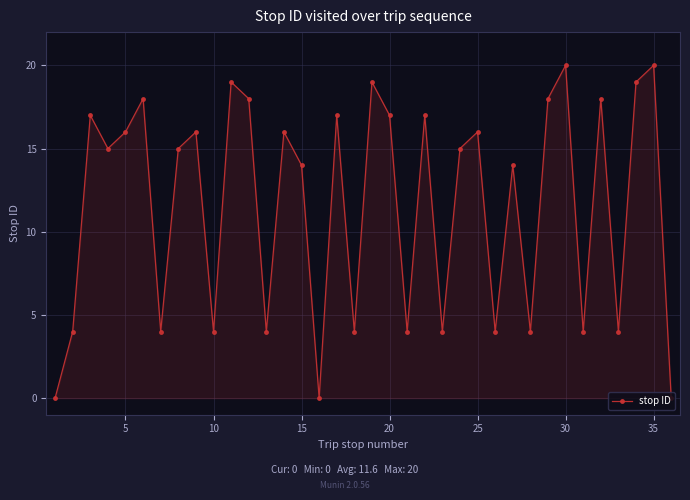

Count the number of categories in the chart.

36